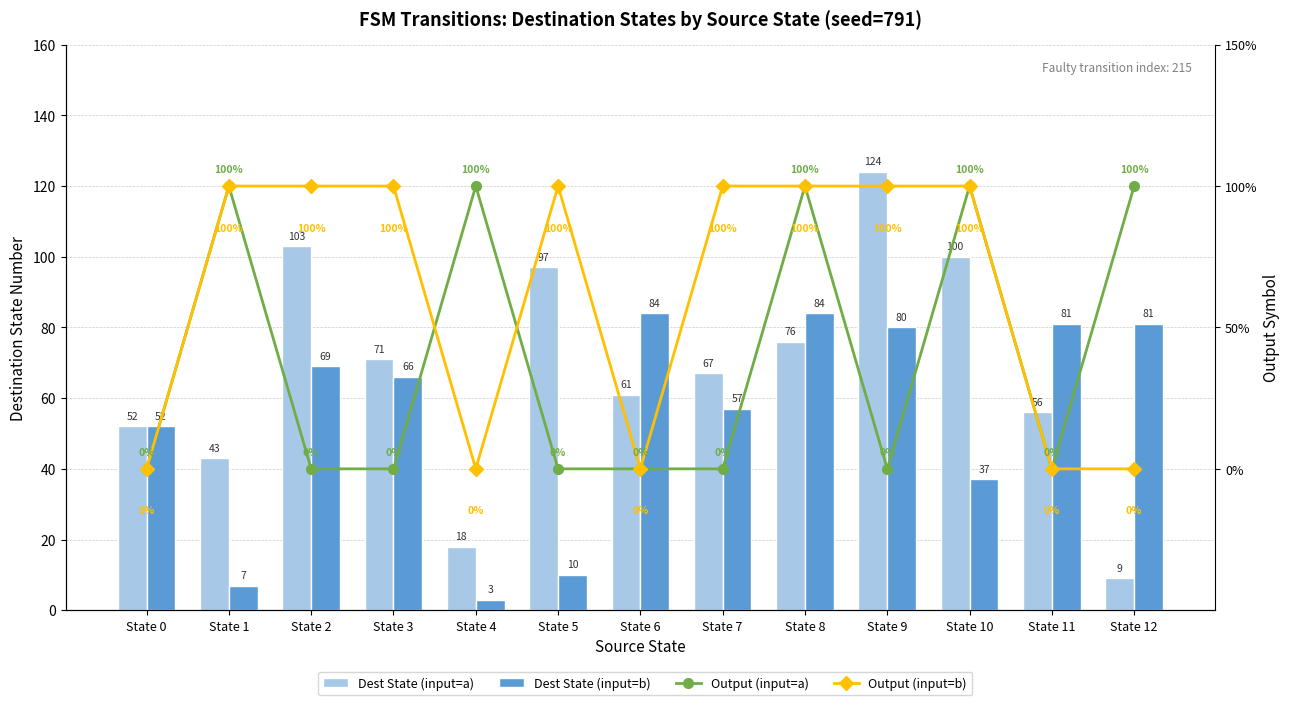

List the series in order of their peak value, highest first.

Dest State (input=a), Dest State (input=b), Output (input=a), Output (input=b)